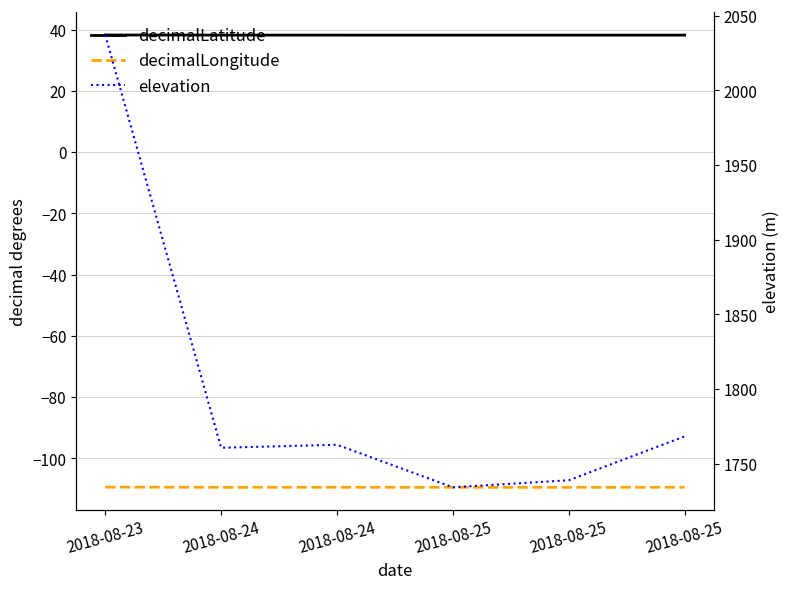

Is it true that elevation equals 1142.4 at 2018-08-25?

False